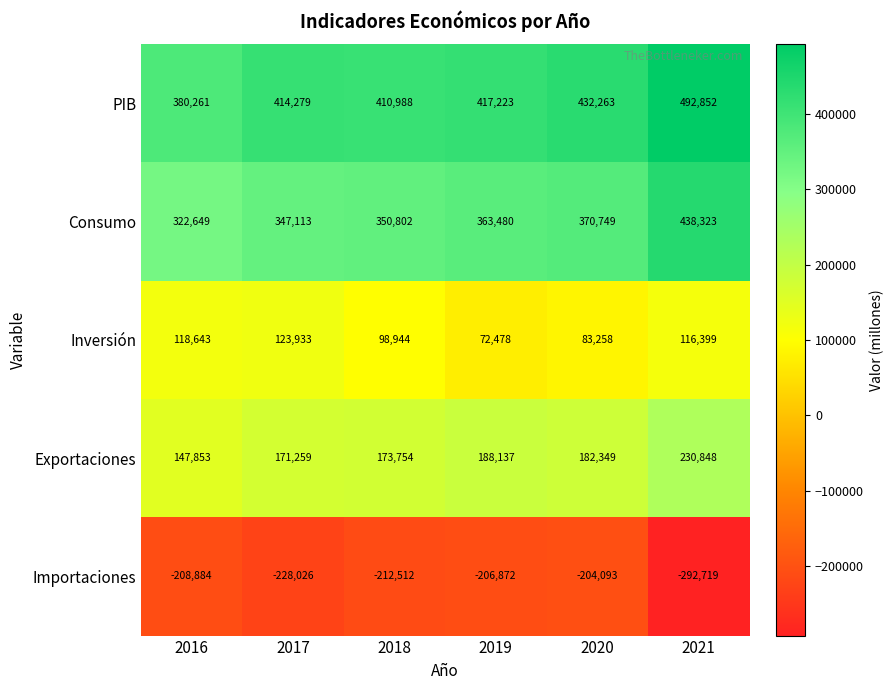

Where is Inversión nearest to the value 98205?

2018